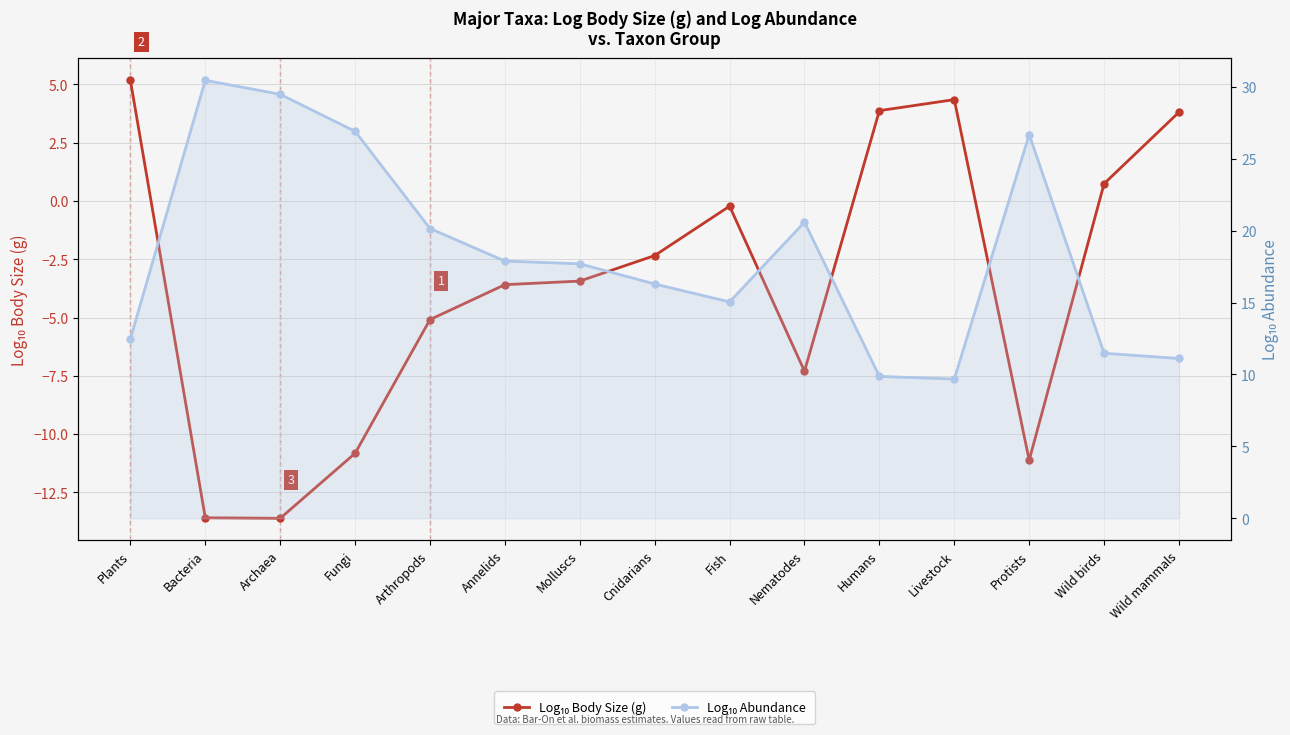

Is it true that Log10 Abundance equals 9.7 at Livestock?

True